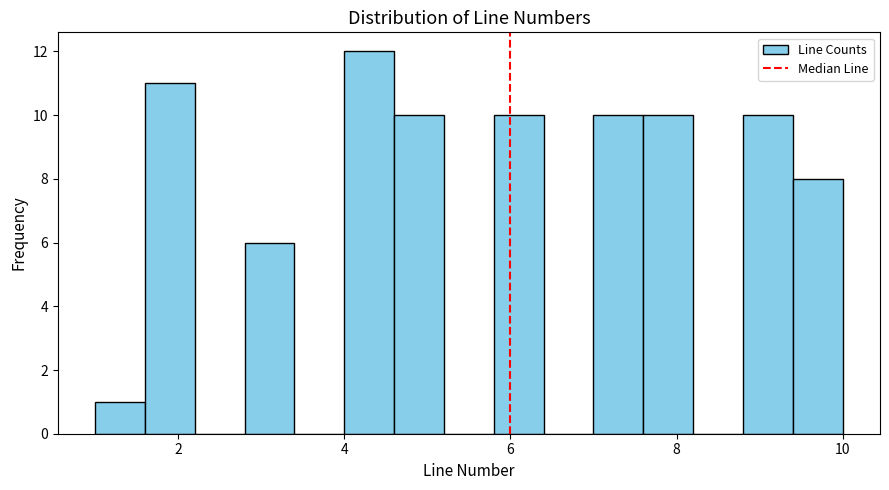

Around what value on the x-axis is the tallest bar? Give the approximate position of its centre, as read against the axis.

4.4